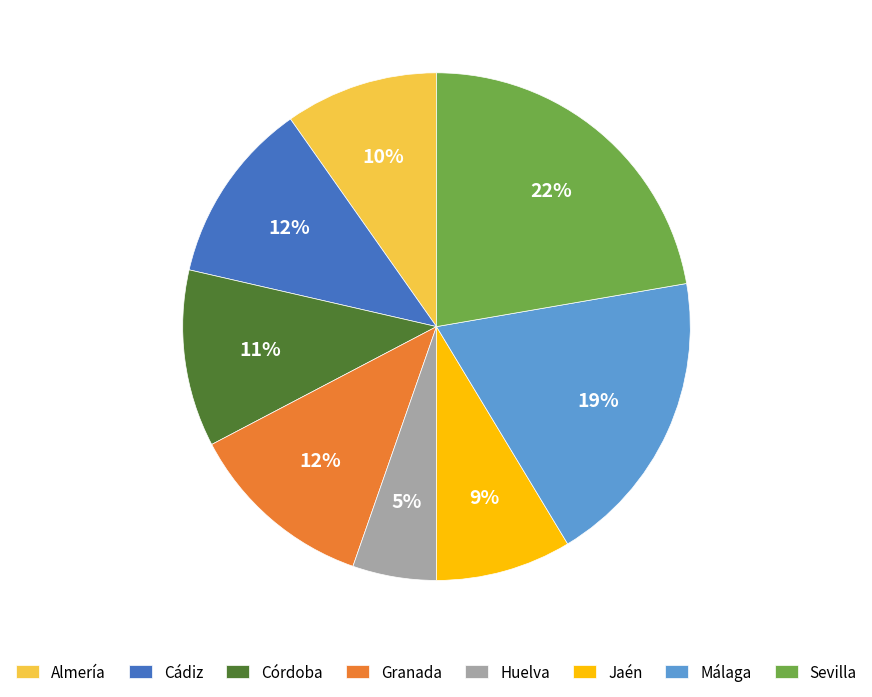

To the nearest percent, what portion does Huelva represent?

5%